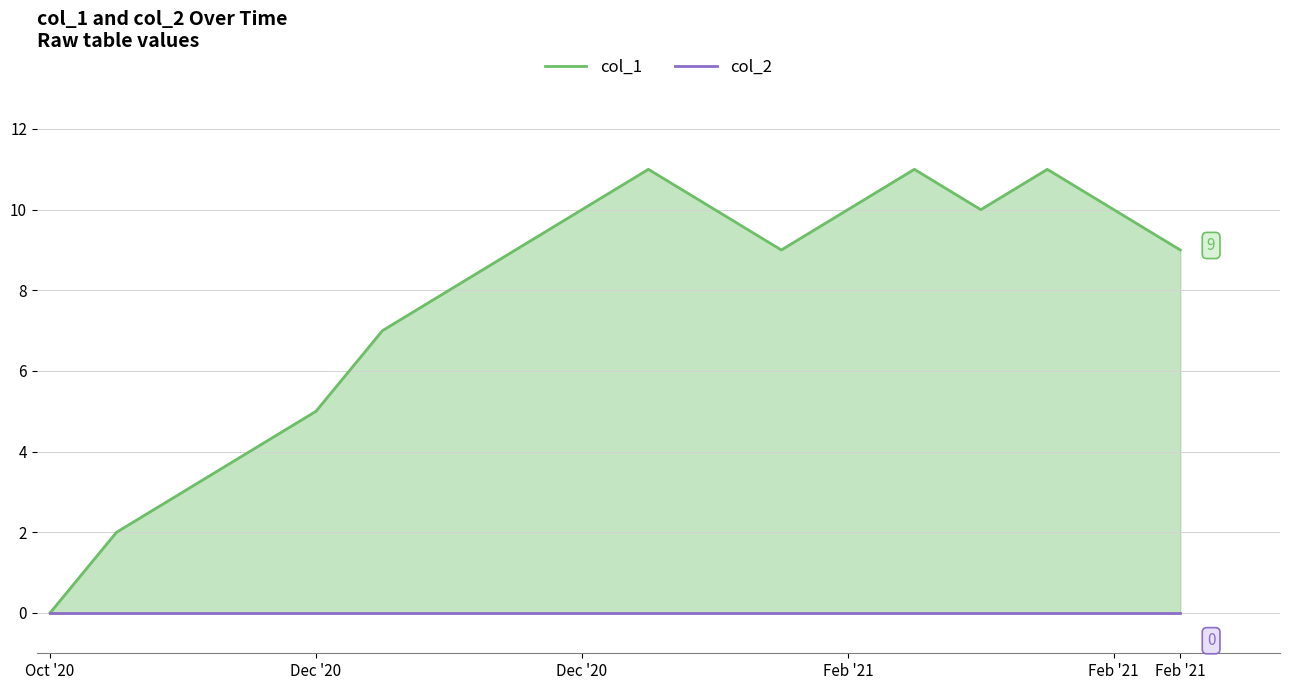

Rank the series by their maximum value, from highest to lowest.

col_1, col_2